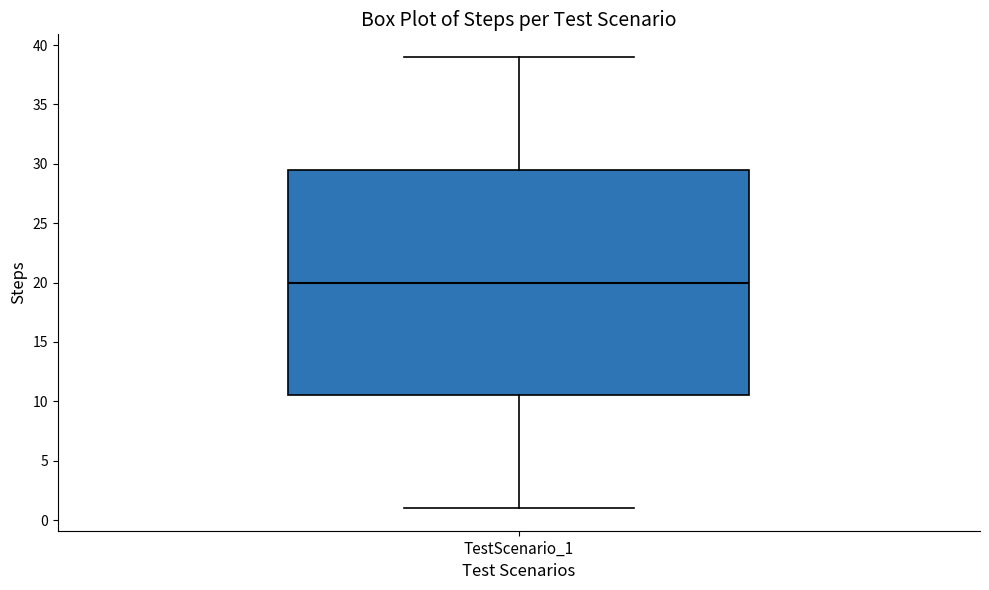

Read this box plot against the y-axis: the position of the median line, the range covered by the box, and the ends of both whiskers. The values are not printed on the chart, so give them approximately, as read against the axis.

median 20.0, box 10.5 to 29.5, whiskers 1.0 to 39.0